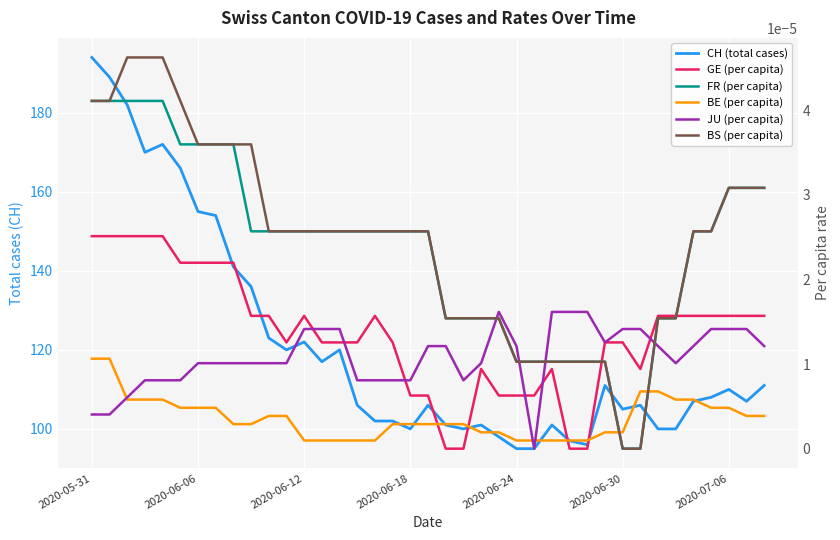

Is it true that CH (total cases) equals 120.0 at 11?

True